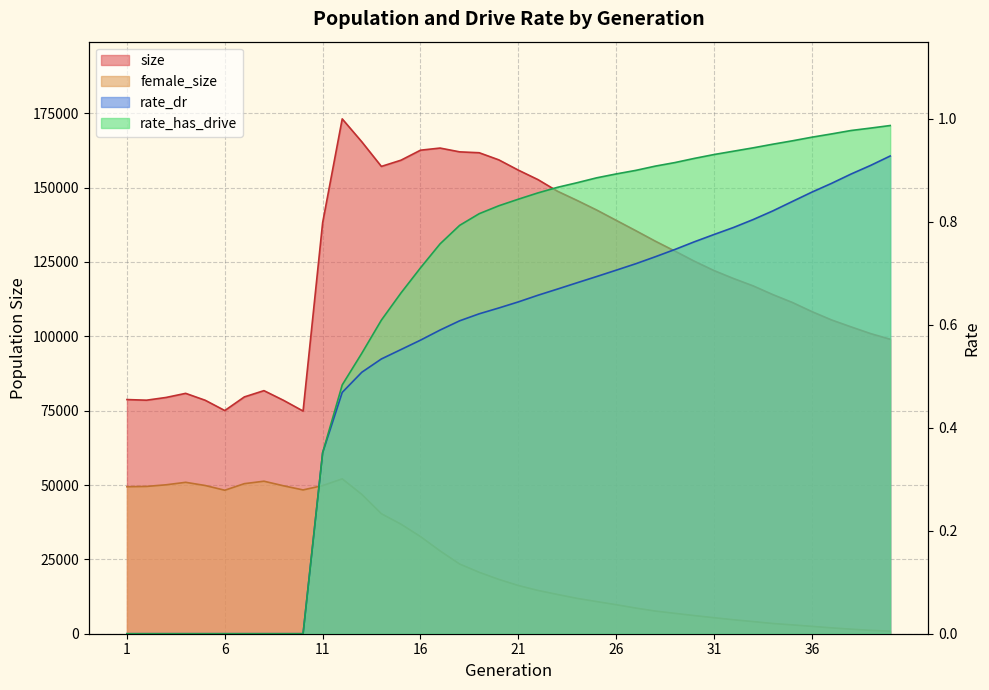

At how many categories does at least one series exceed 149540?

11